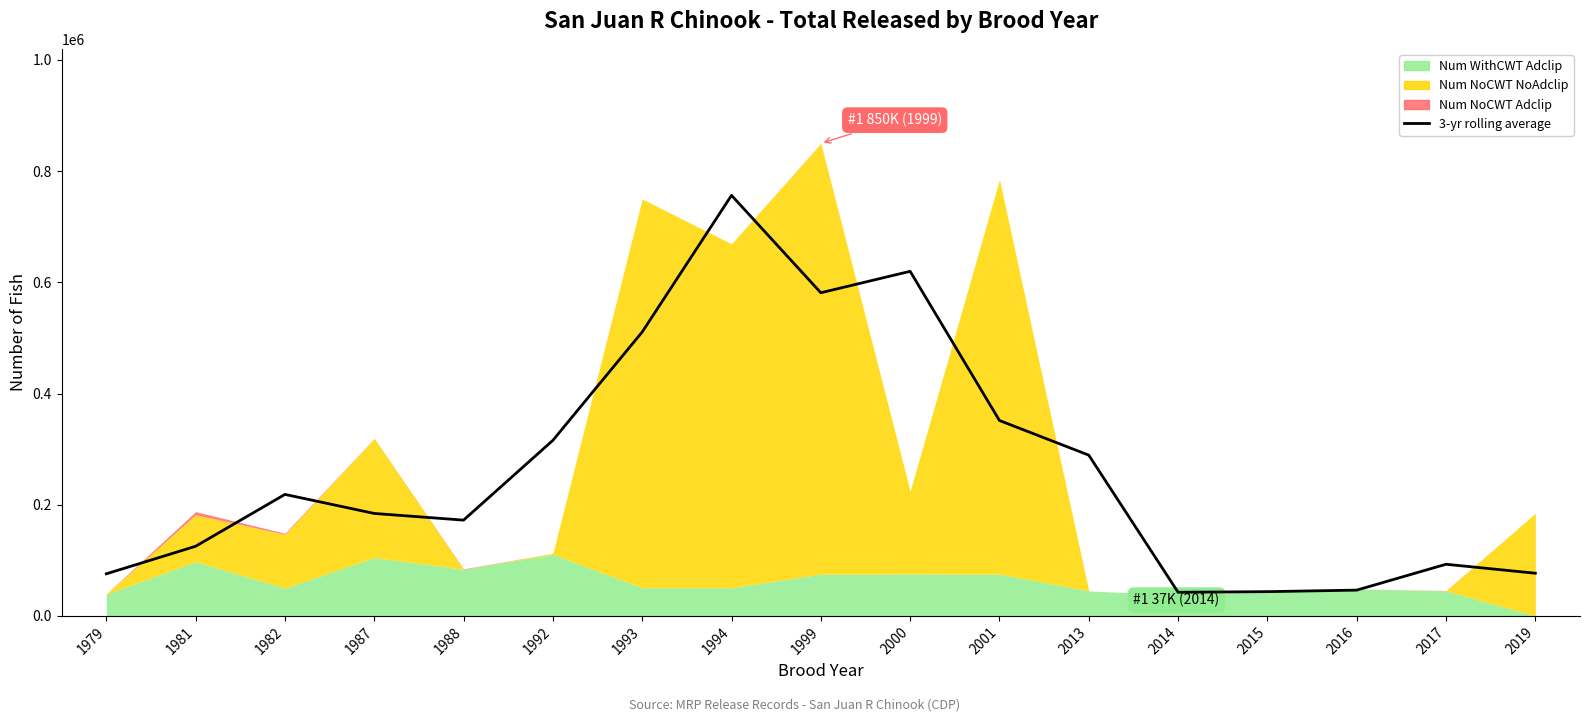

What is the change in value from 2000 to 2014?

-577315.7